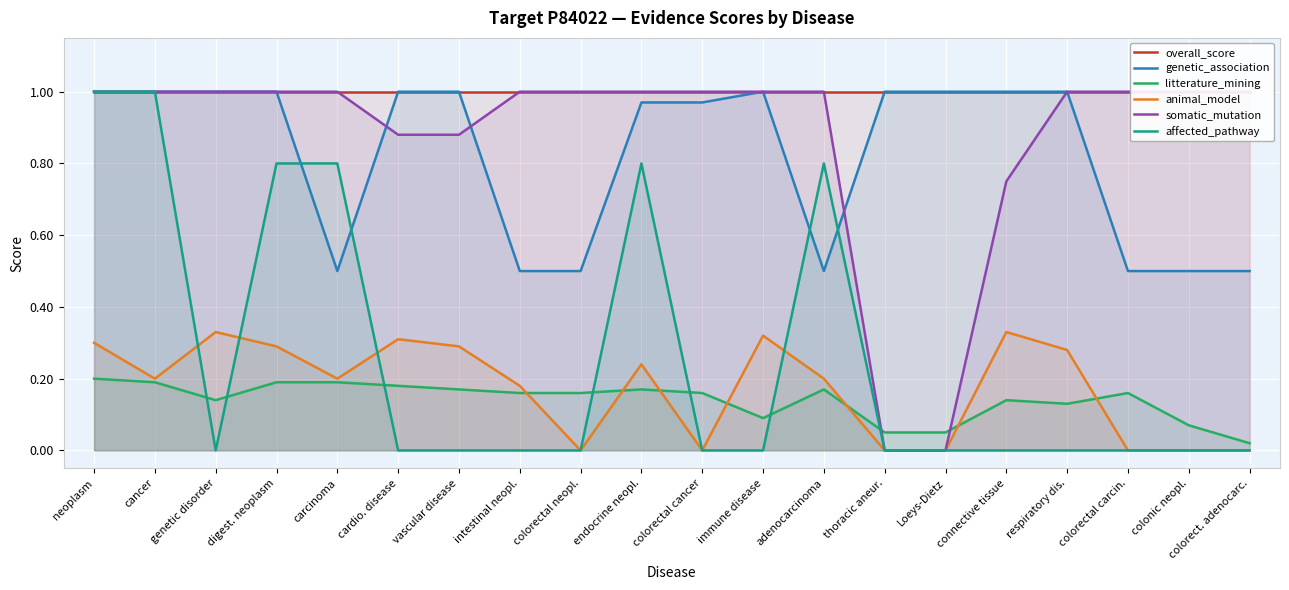

True or false: overall_score and animal_model cross at least once.

False